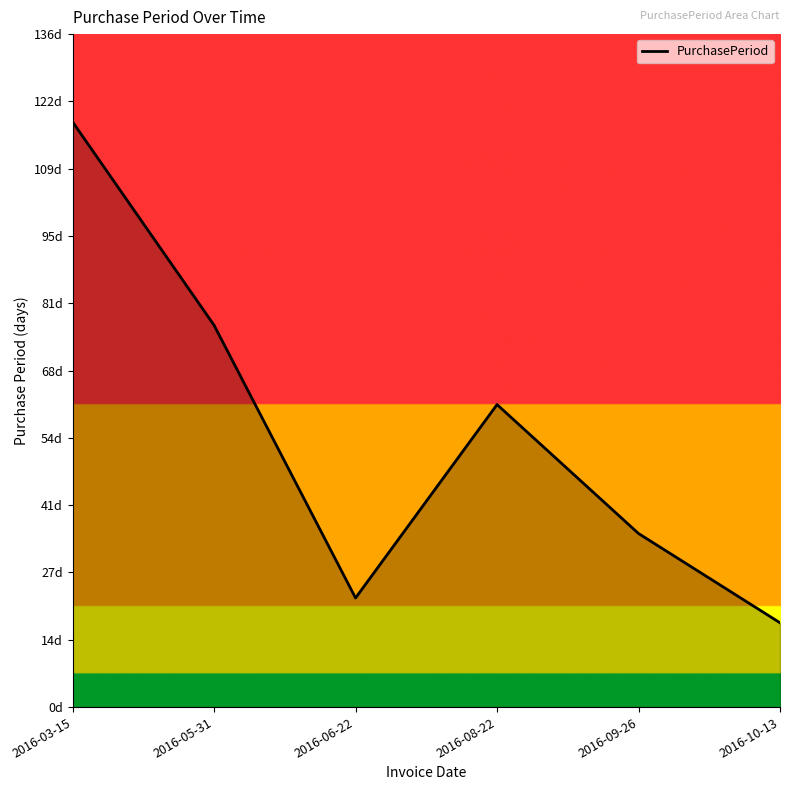

How many interior local valleys (lower than both neighbors) does the data have?

1